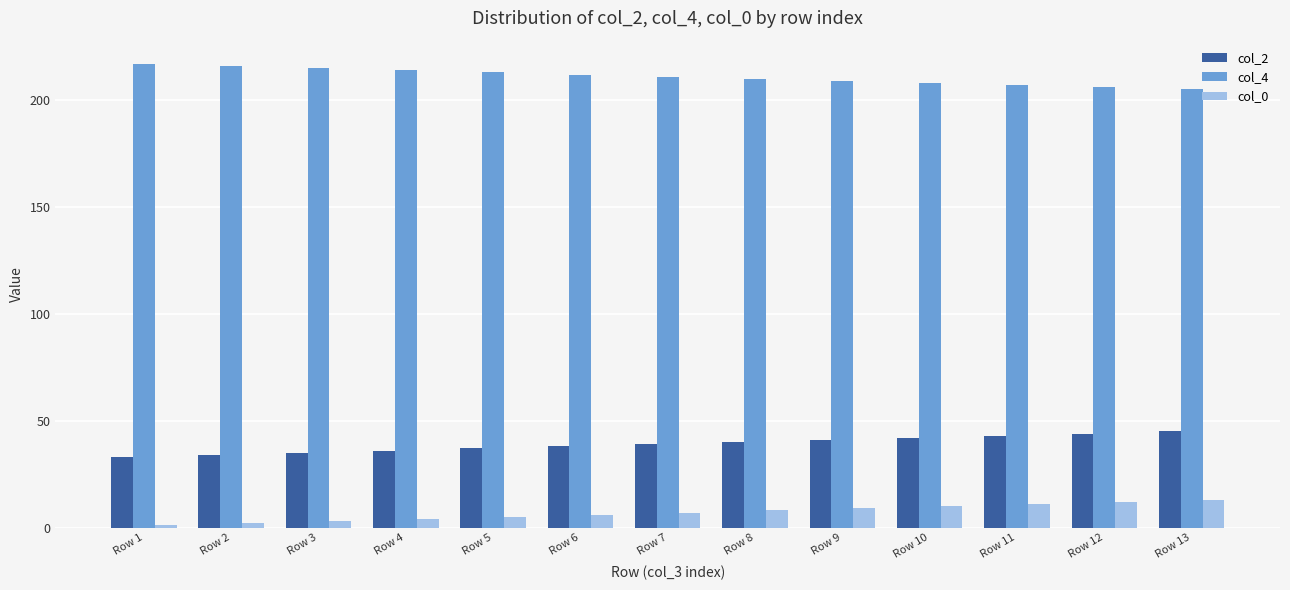

Rank the series by their maximum value, from highest to lowest.

col_4, col_2, col_0